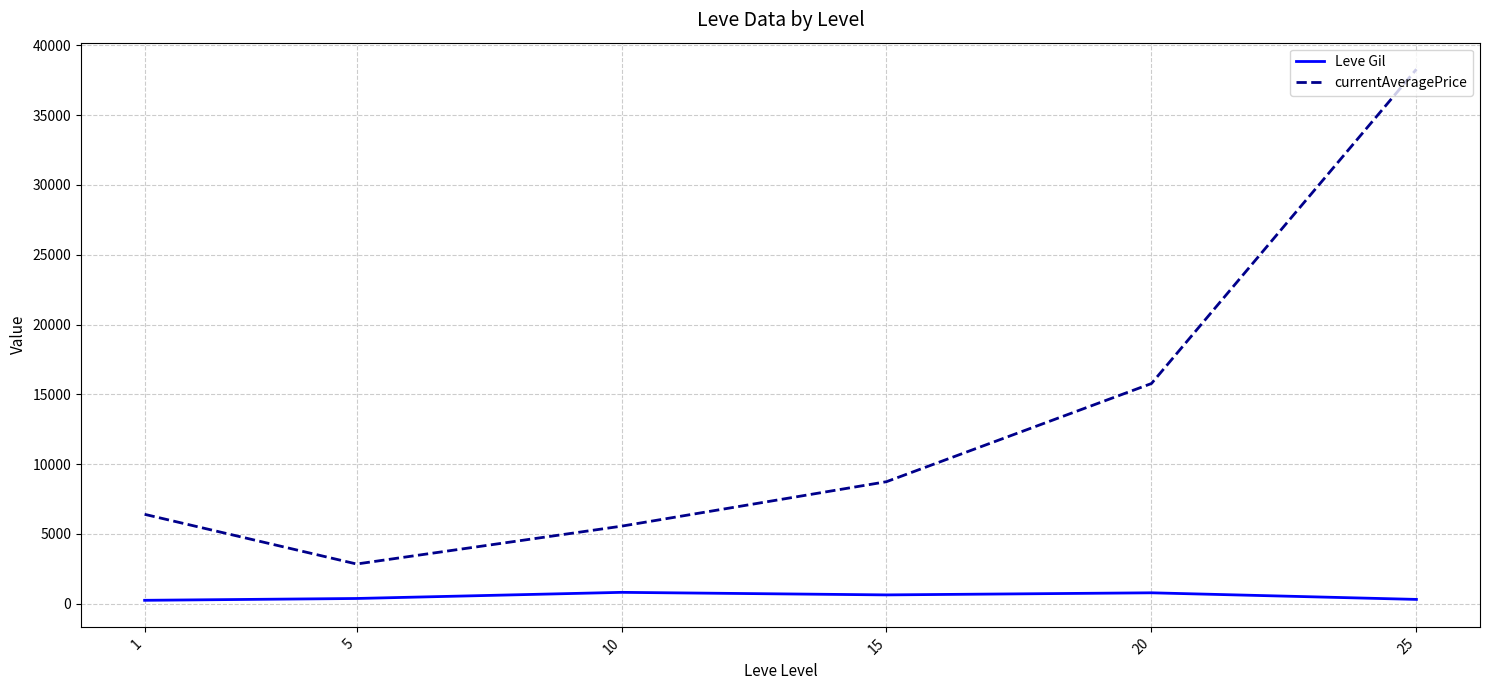

What are all the series names shown in the legend?

Leve Gil, currentAveragePrice